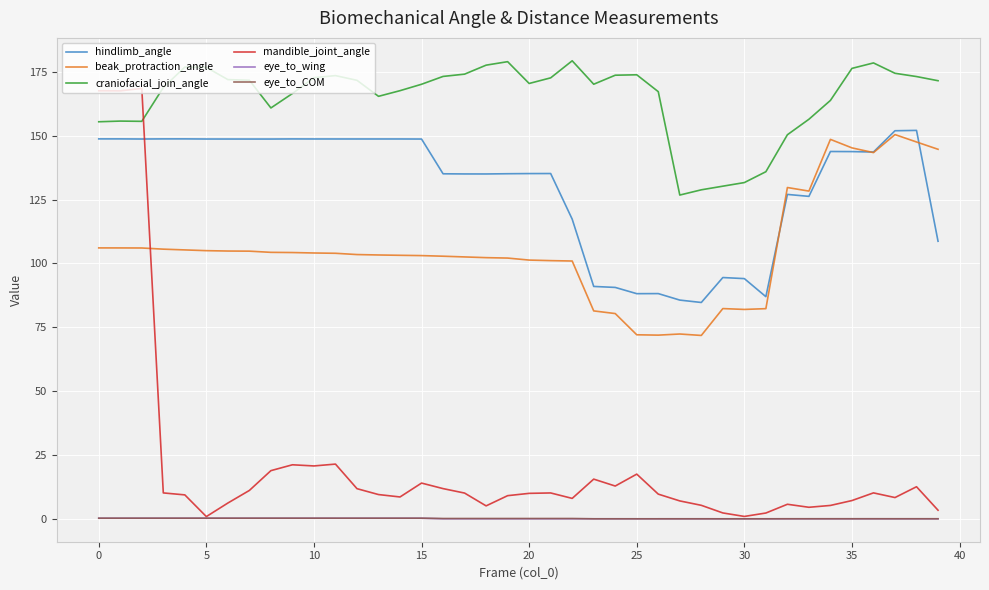

Does the chart have visible grid lines?

Yes